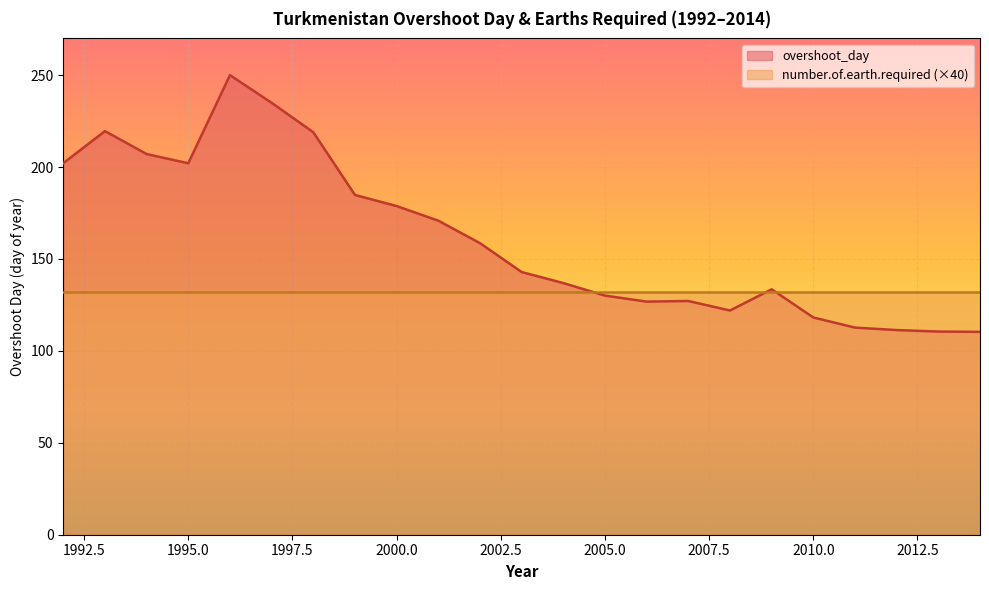

How many interior local peaks (higher than both neighbors) does the data have?

4